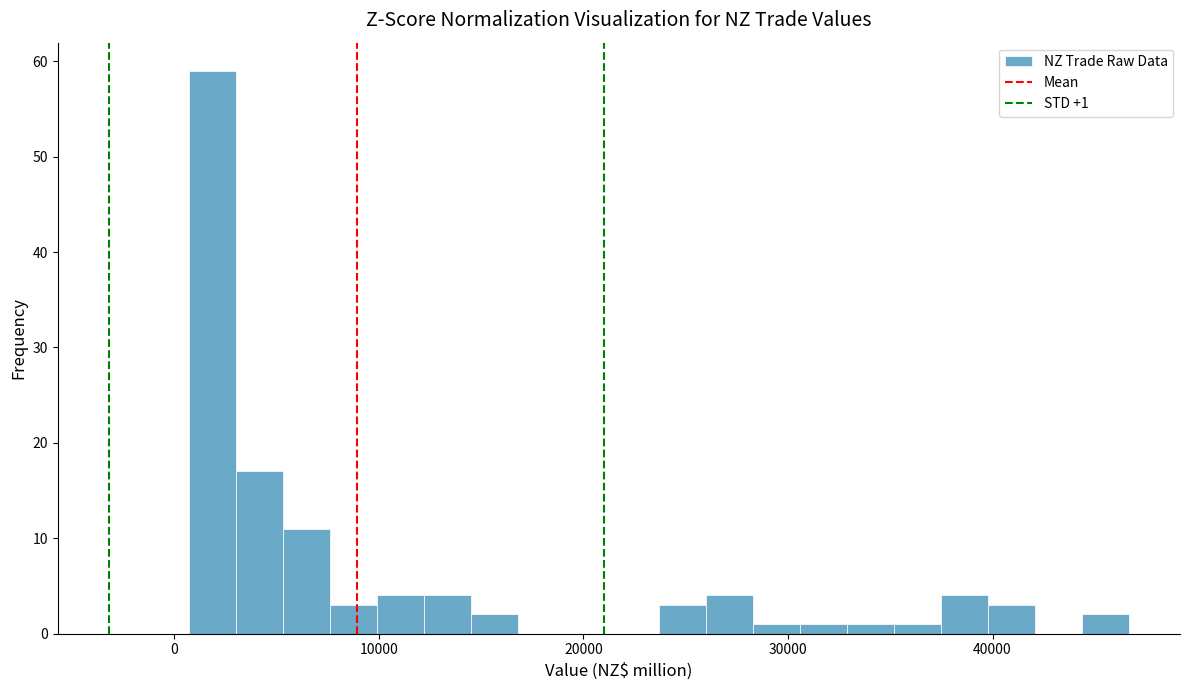

Read against the x-axis, roughly where is the centre of the tallest bar?

2000